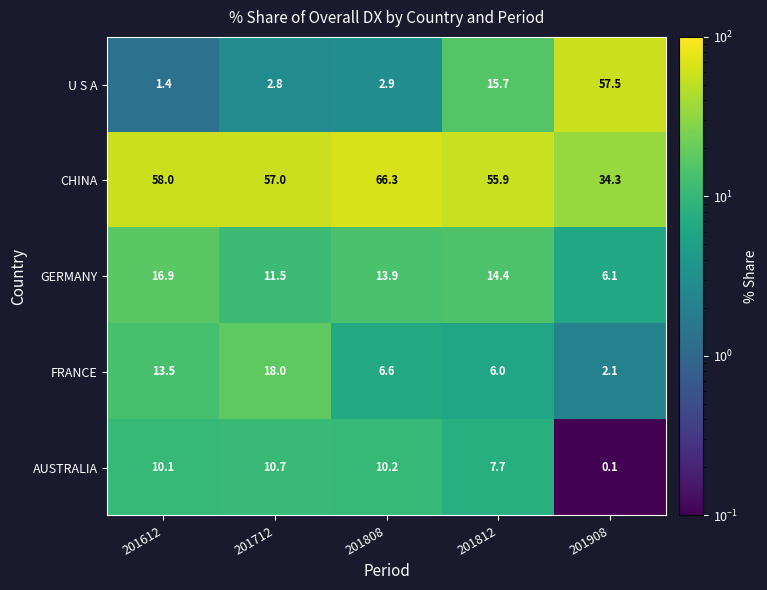

What is the sum of all GERMANY values?

62.8